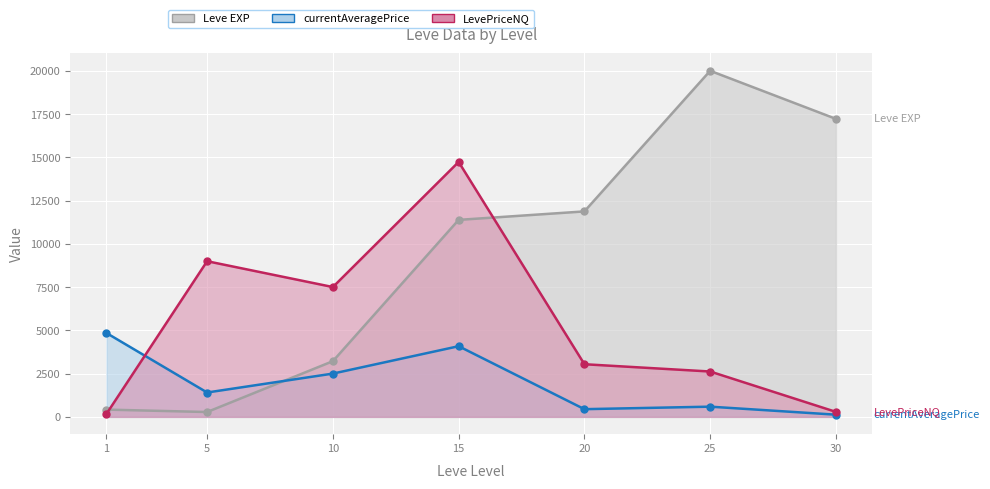

How many interior local peaks does the Leve EXP line series have?

1